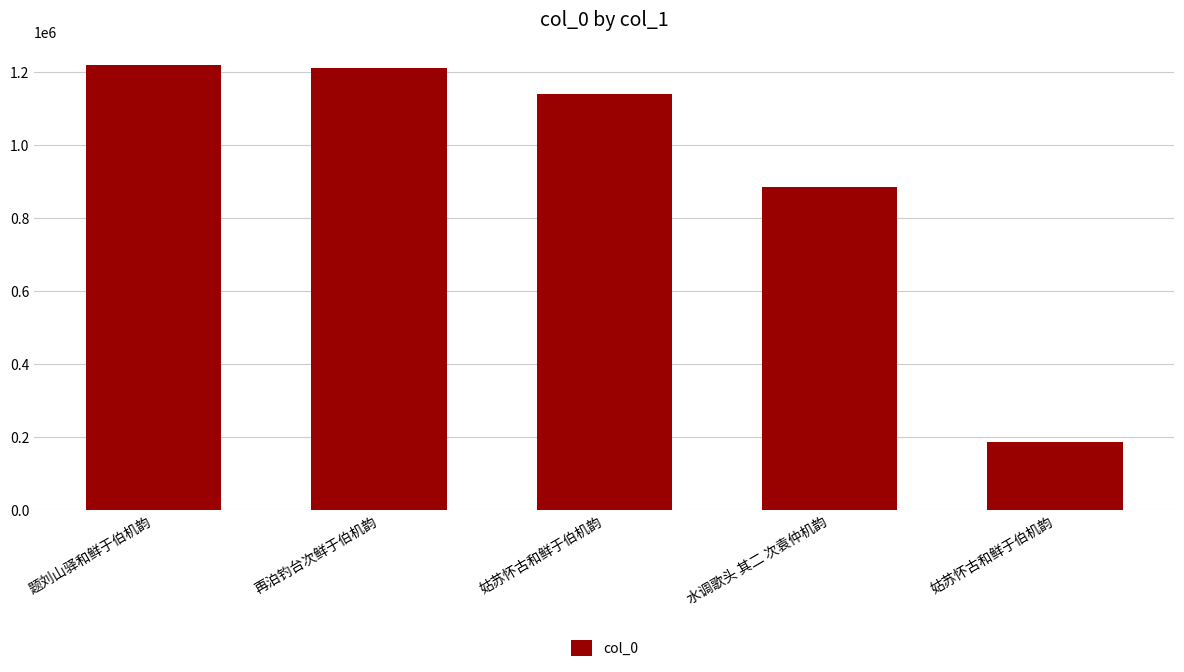

Rank the categories by value from lowest to highest.

姑苏怀古和鲜于伯机韵, 水调歌头 其二 次袁仲机韵, 姑苏怀古和鲜于伯机韵, 再泊钓台次鲜于伯机韵, 题刘山驿和鲜于伯机韵